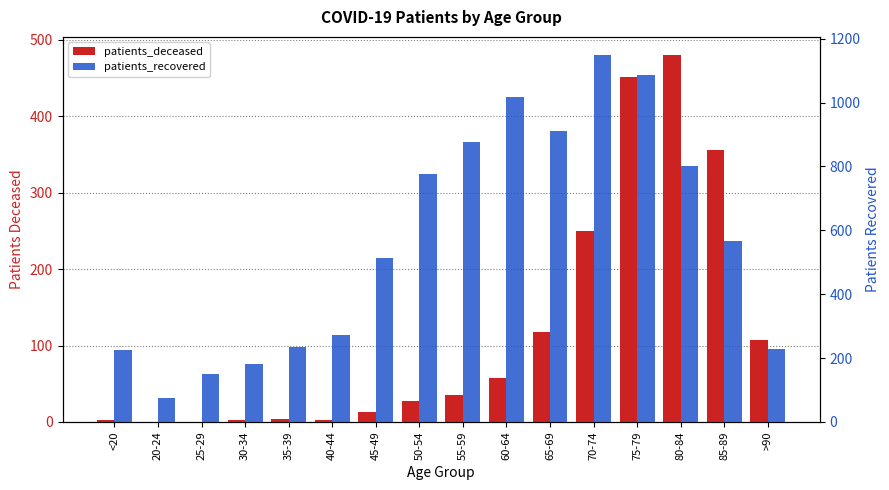

How many positive values does the patients_deceased series have?

14